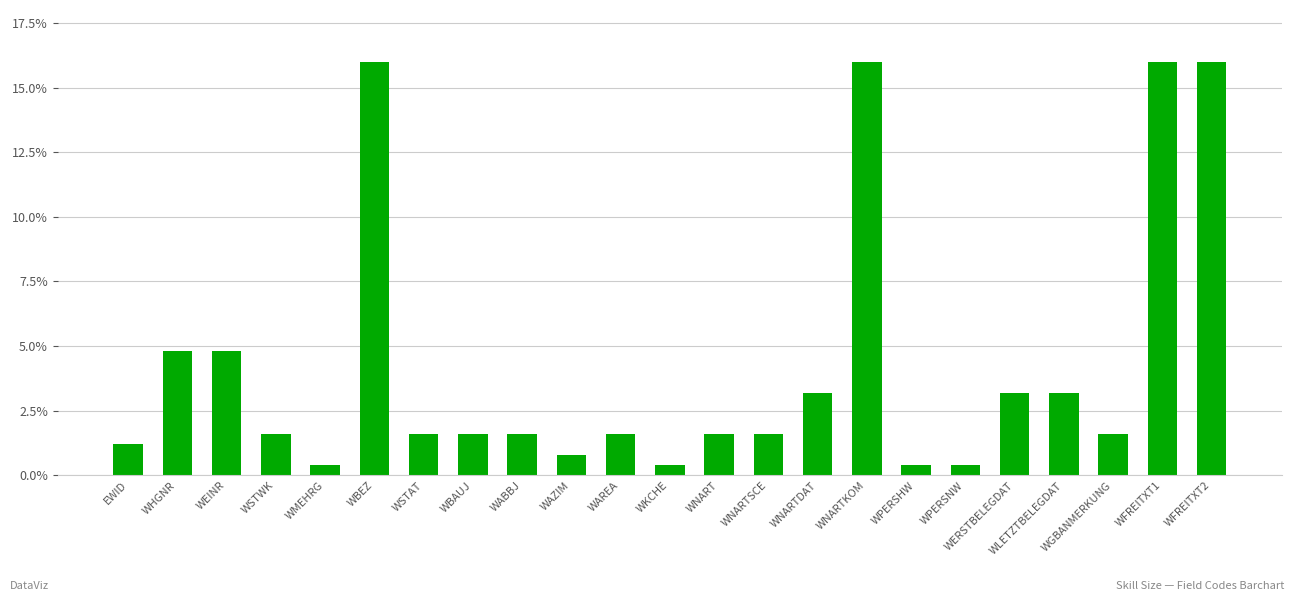

What is the smallest value displayed?

0.4